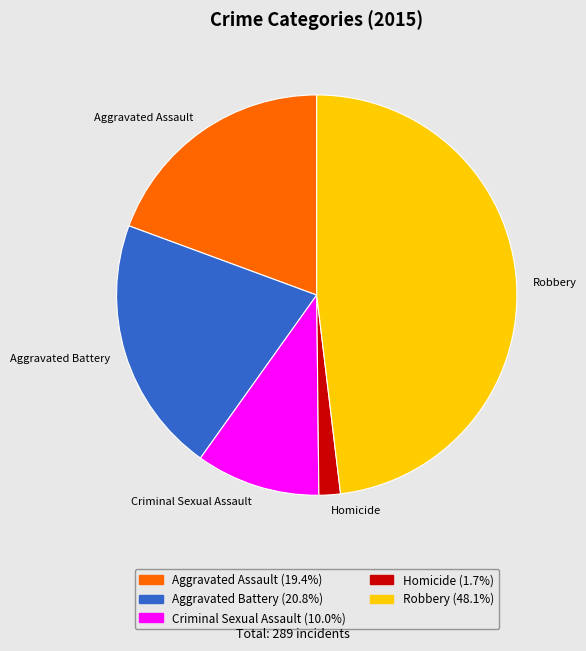

How many segments does this pie chart have?

5